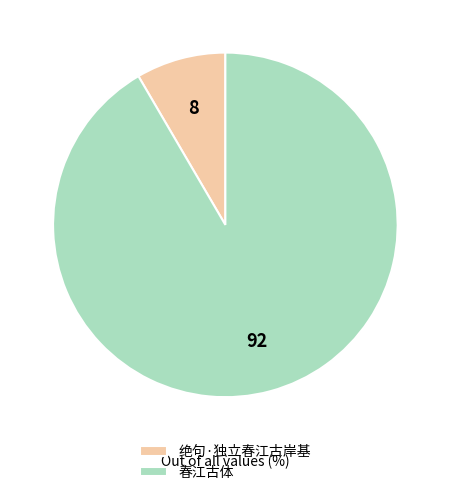

Which slice represents more than half of the pie?

春江古体